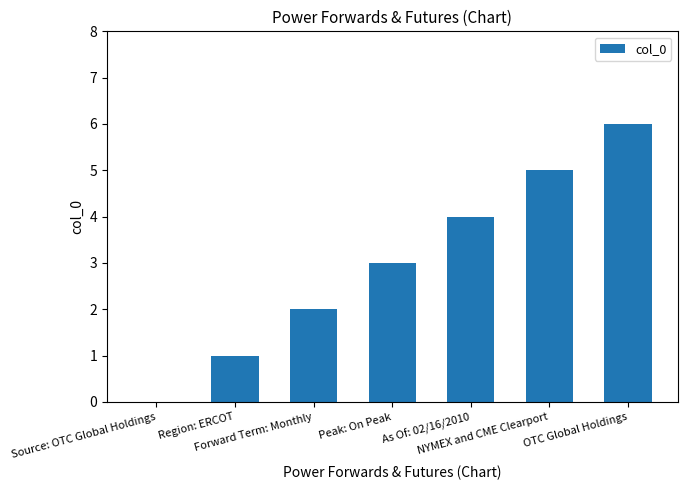

True or false: the data shows 3 at Source: OTC Global Holdings.

False